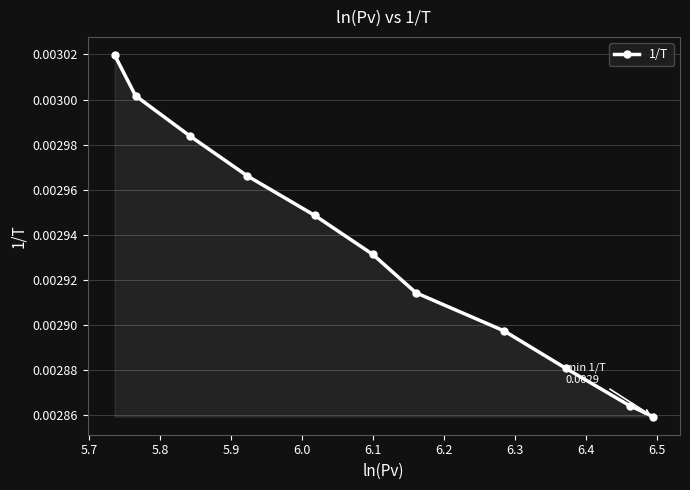

True or false: the data has more than 1 interior local peaks.

False